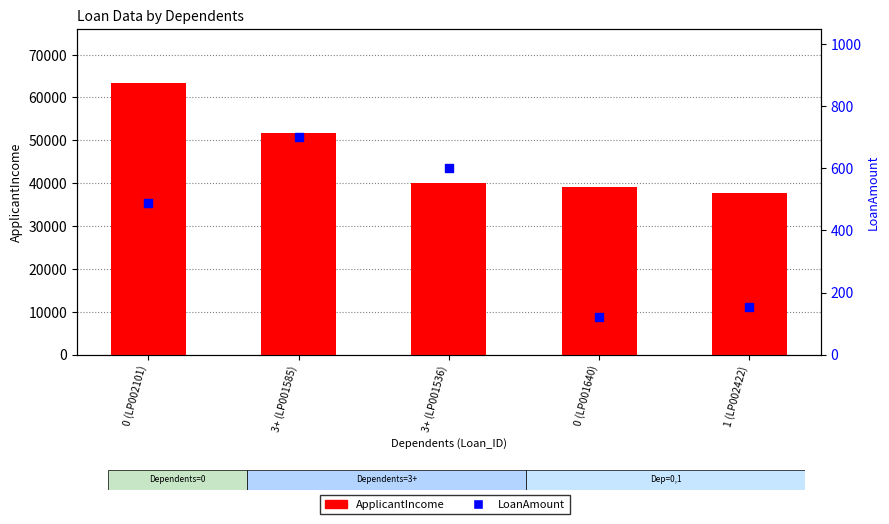

Which series has the largest Y range (max minus min)?

ApplicantIncome